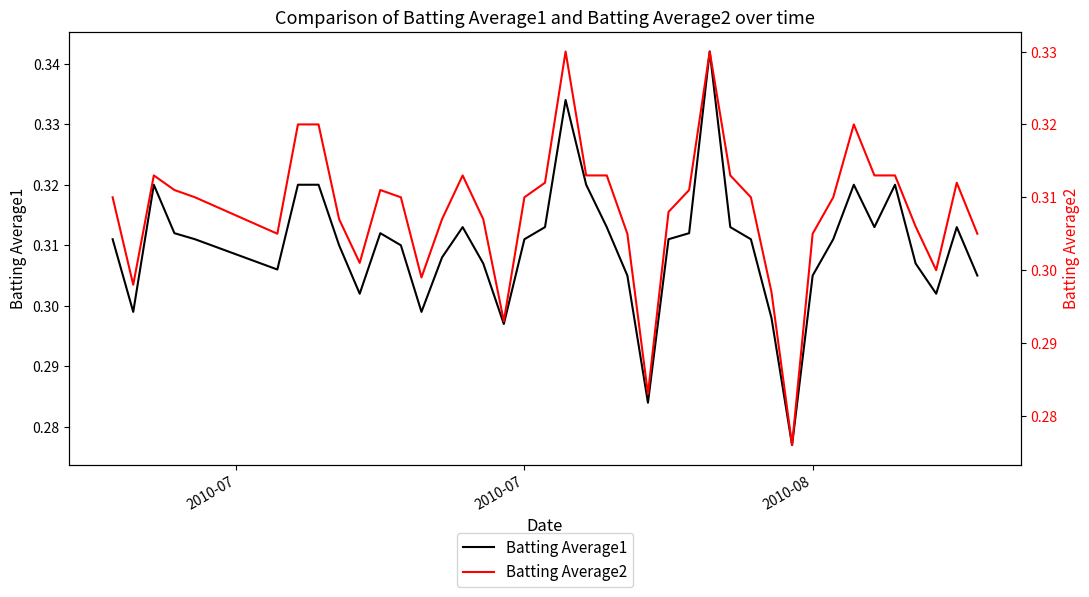

True or false: Batting Average2 and Batting Average1 cross at least once.

False